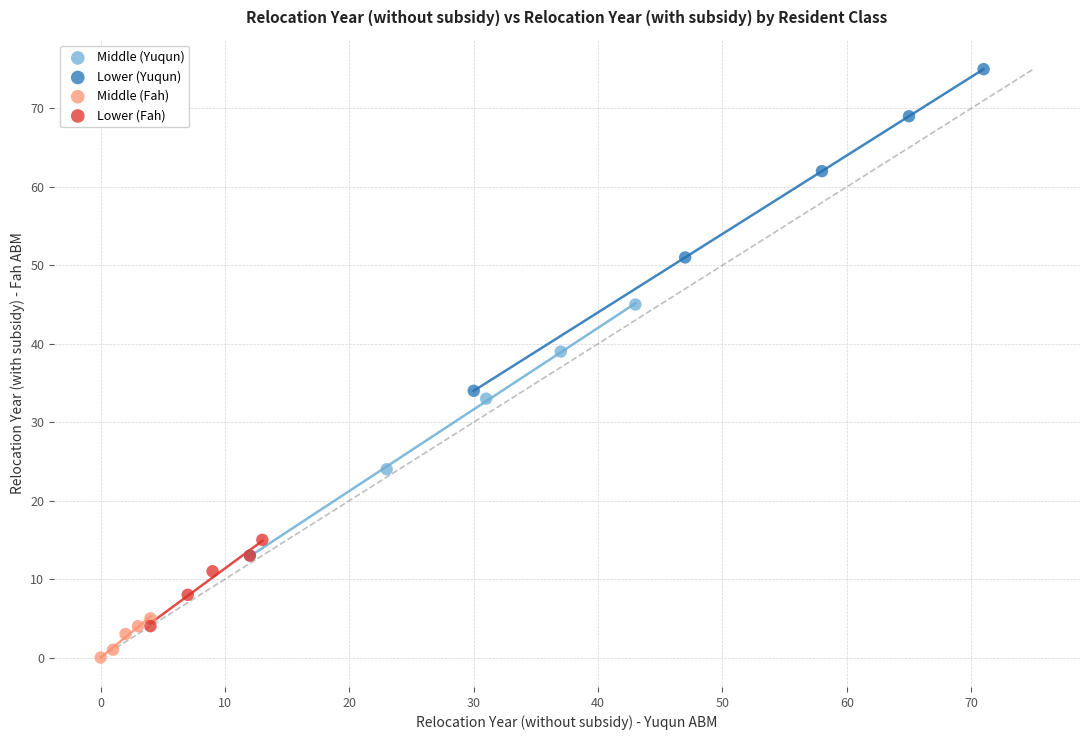

Which series has the largest Y range (max minus min)?

Lower (Yuqun)